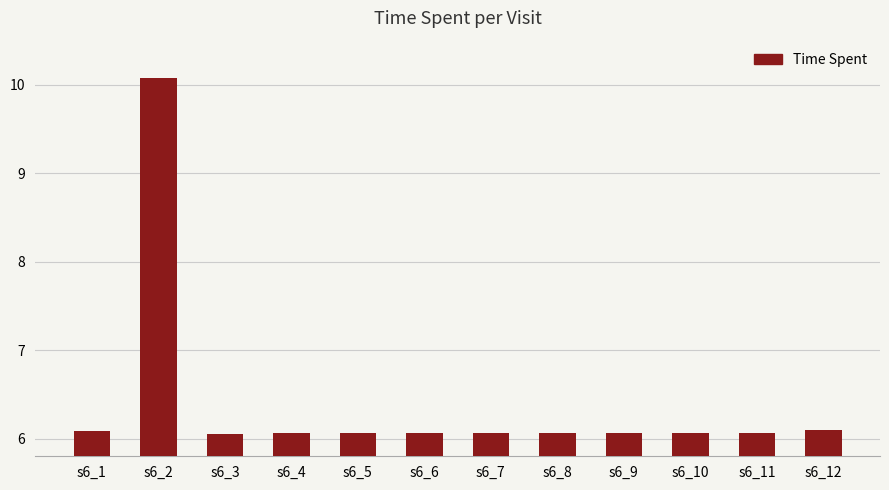

What is the ratio of the value at s6_2 to the value at s6_9?

1.7